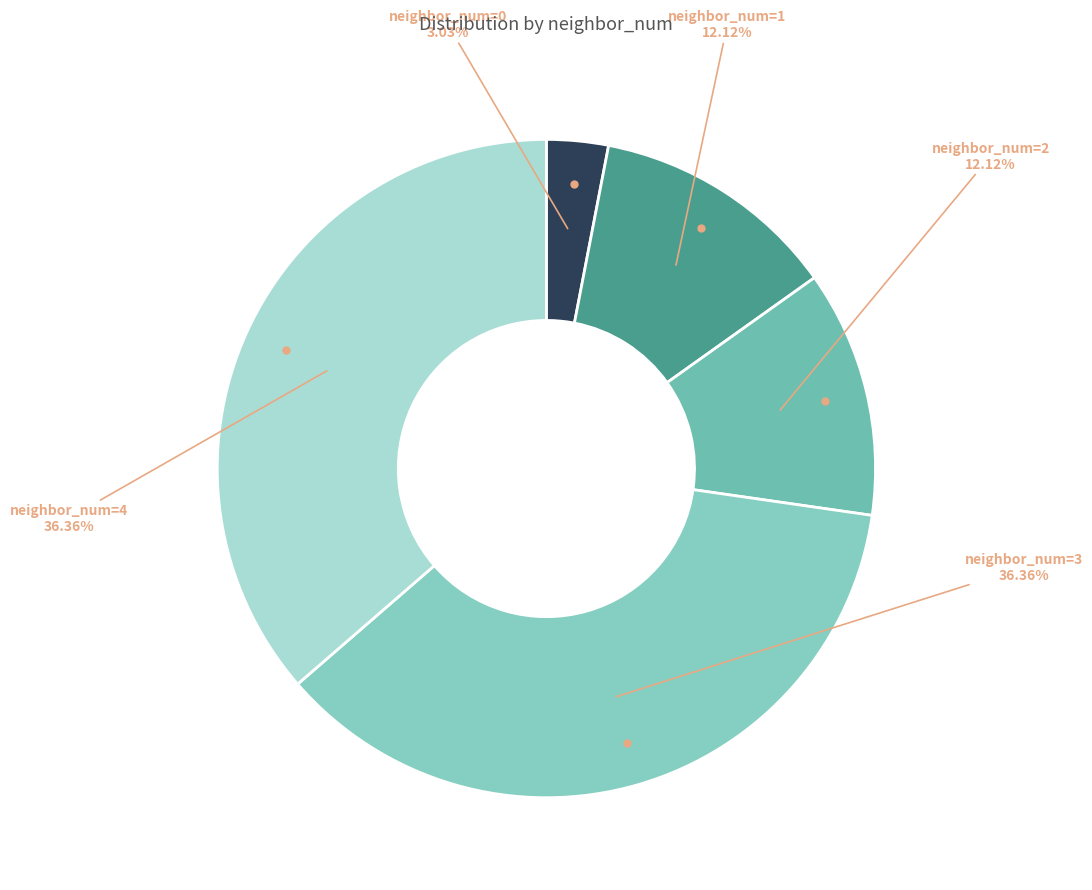

Is there a majority slice in this chart?

No